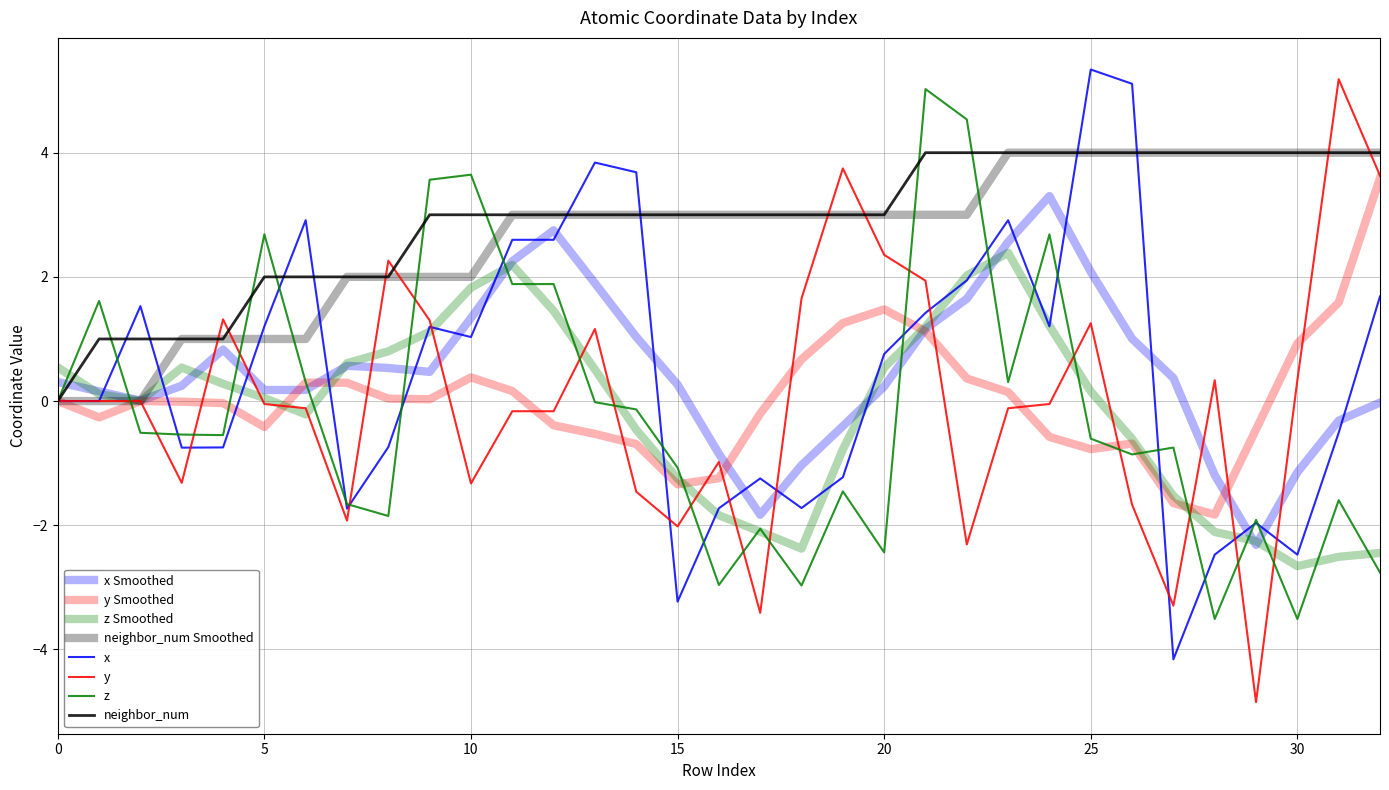

How many lines are shown in the chart?

8